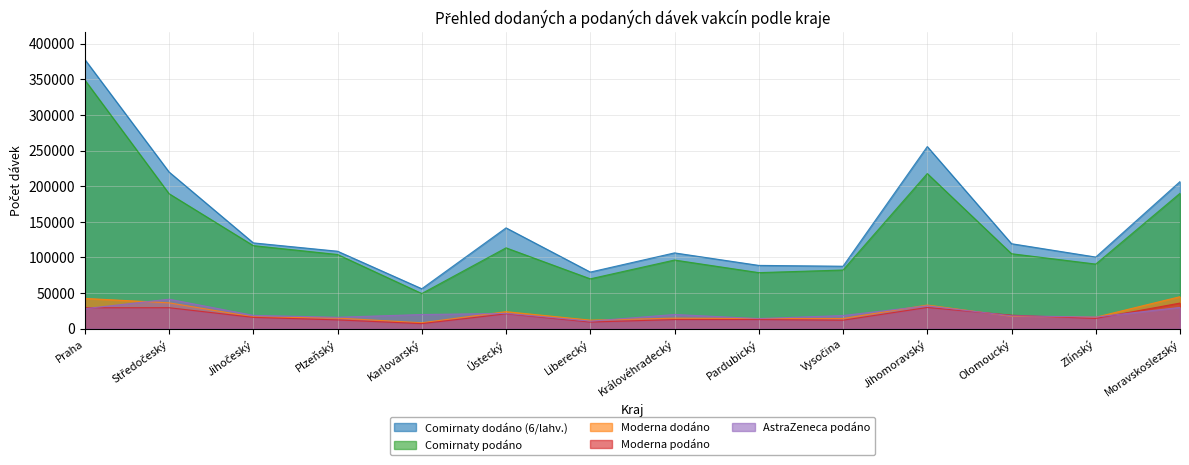

At which category is the sum across all series the highest?

Praha